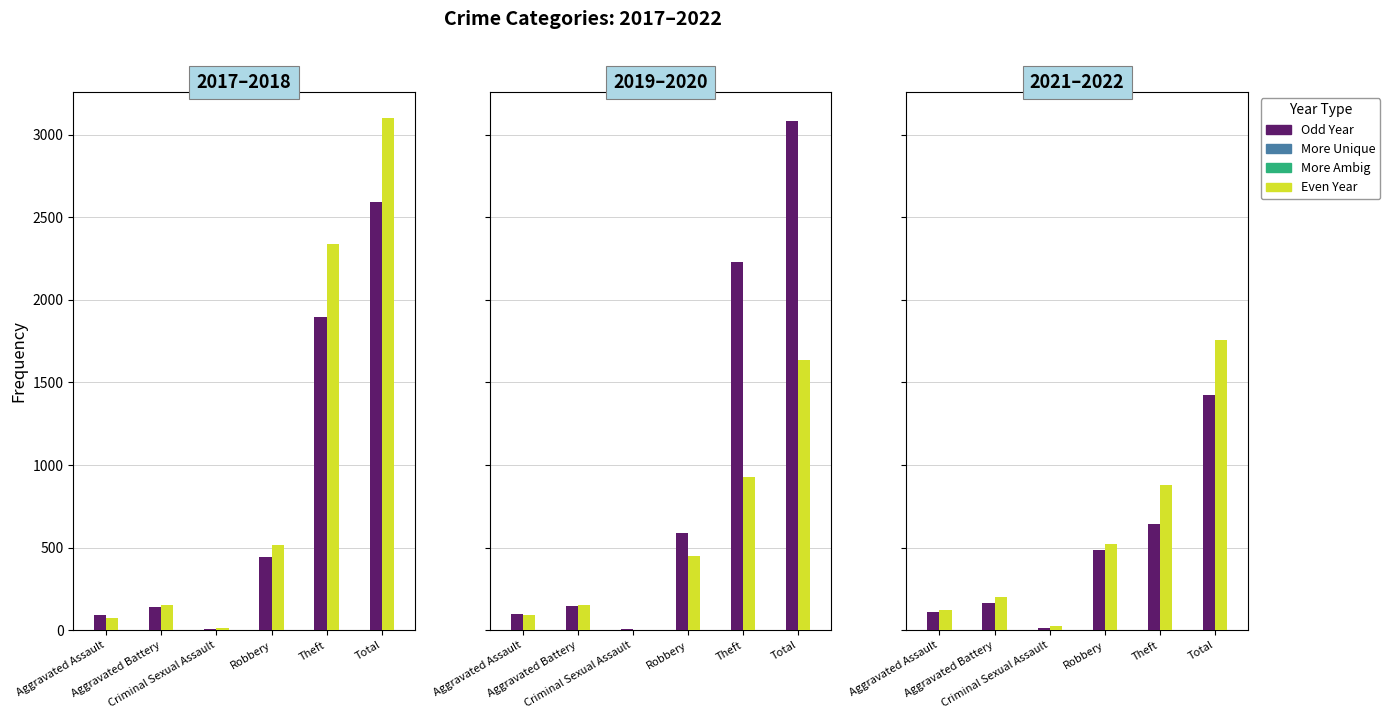

What is the label of the 2nd bar from the left?

Aggravated Battery